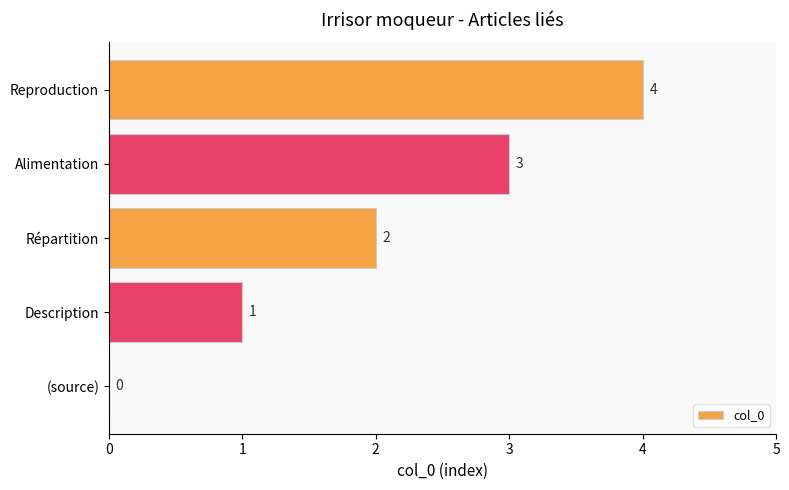

True or false: the data shows 0 at (source).

True